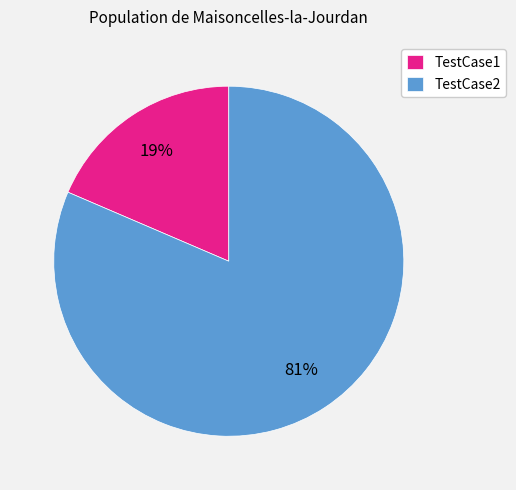

True or false: TestCase2 accounts for 91% of the total.

False